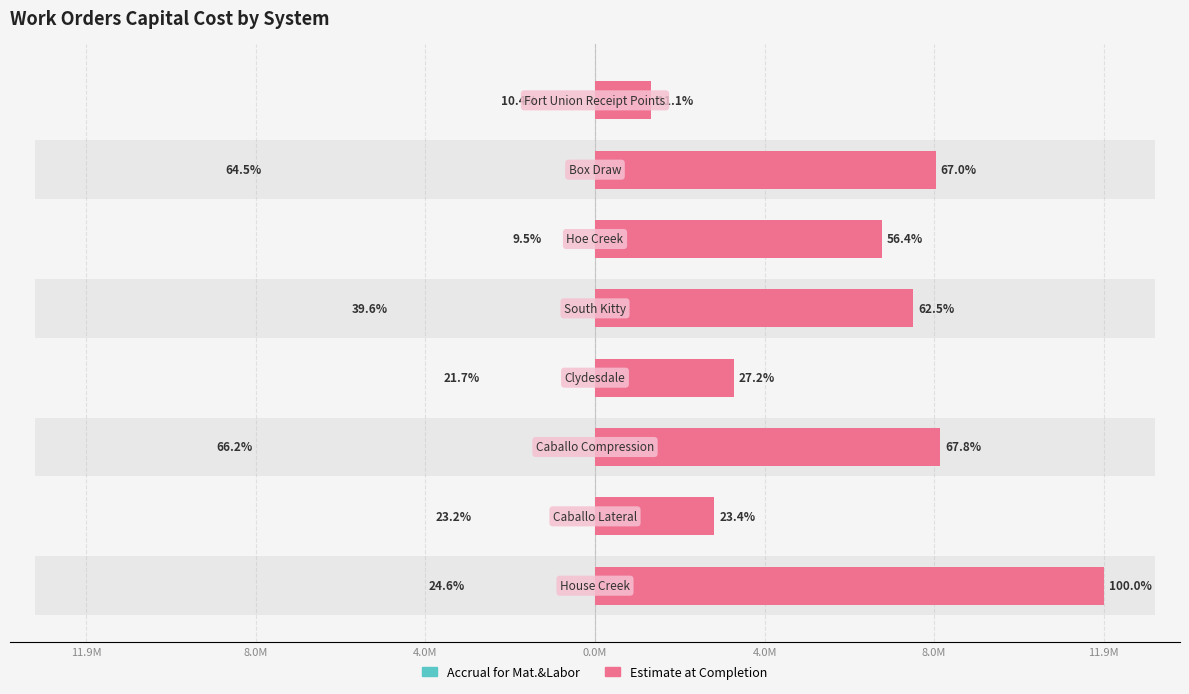

How many bars are there in each group?

2